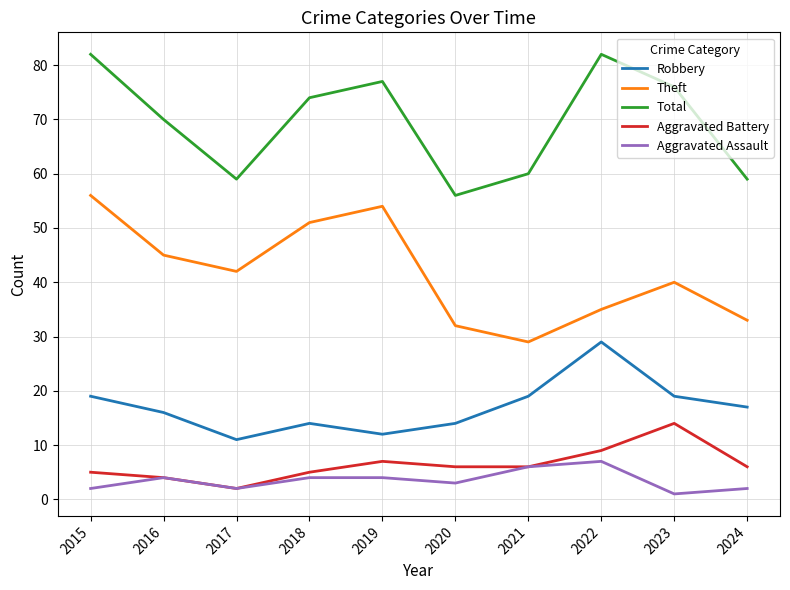

What is the sum of all Robbery values?

170